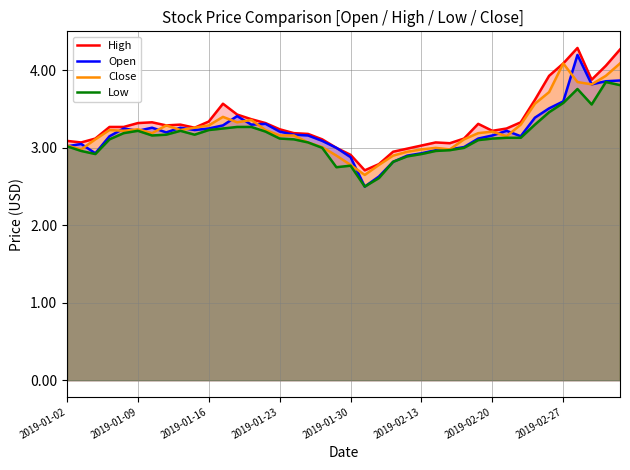

The Open series shows 5.2 at 2019-02-27. True or false?

False